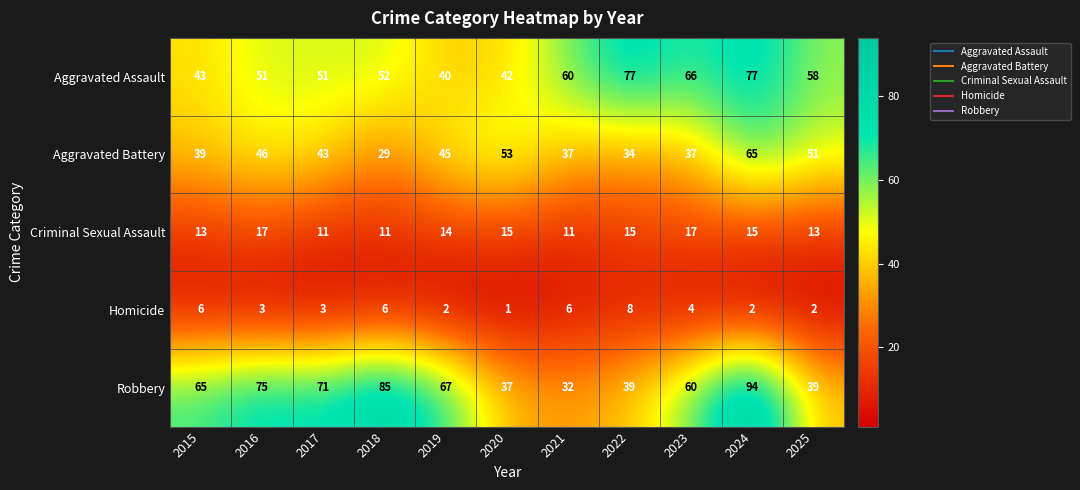

Which series has the widest spread of values?

Robbery